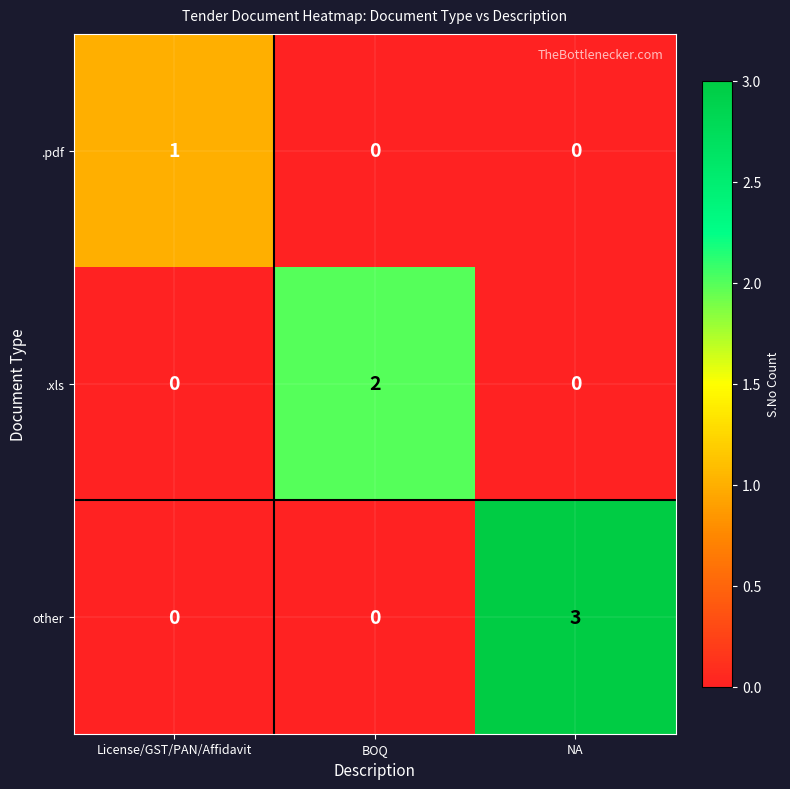

Reading left to right, transcribe all the data shown in this chart.

.pdf: 1	0	0
.xls: 0	2	0
other: 0	0	3